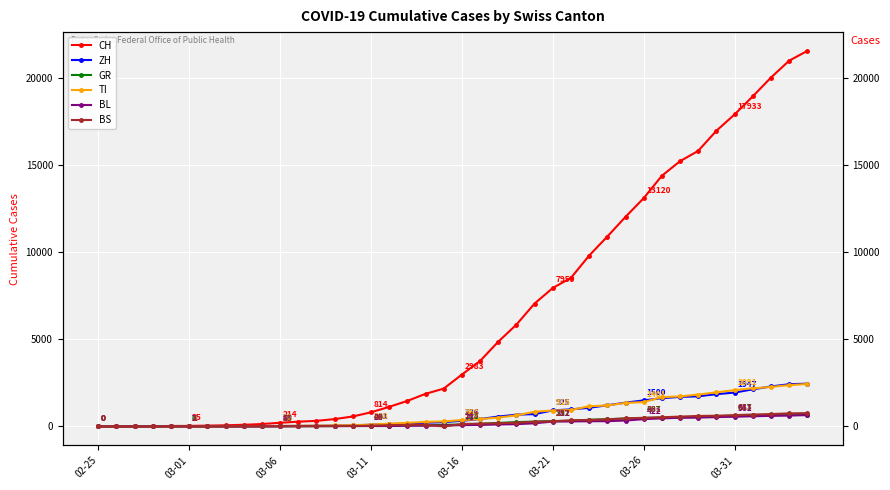

What is the average value of the ZH series?

728